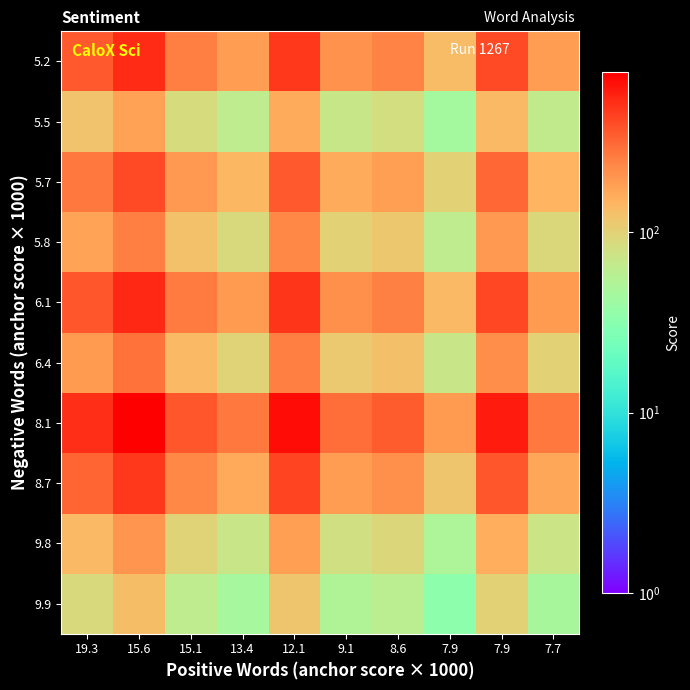

Which category has the highest value across all series?

15.6